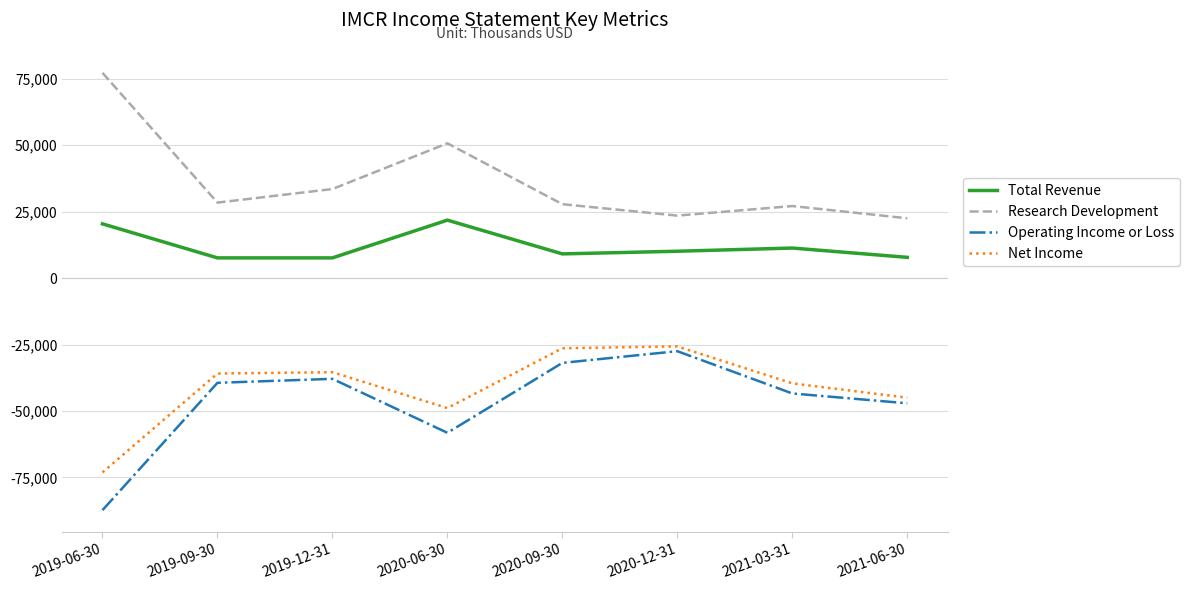

What is the approximate value of Net Income at 2019-06-30?

-73100